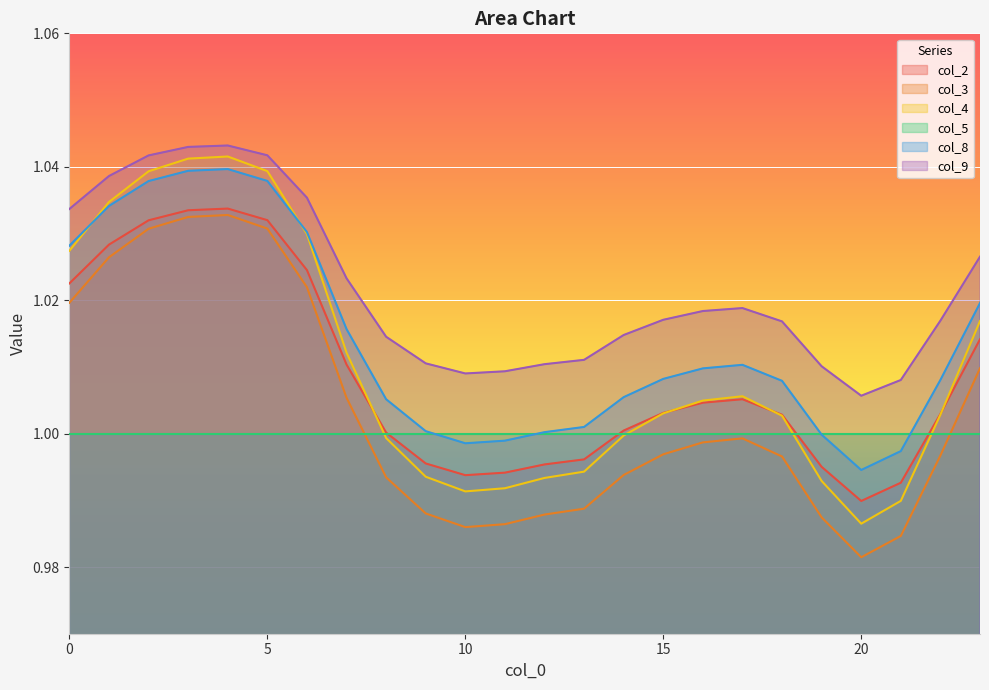

How many series are shown in this chart?

6